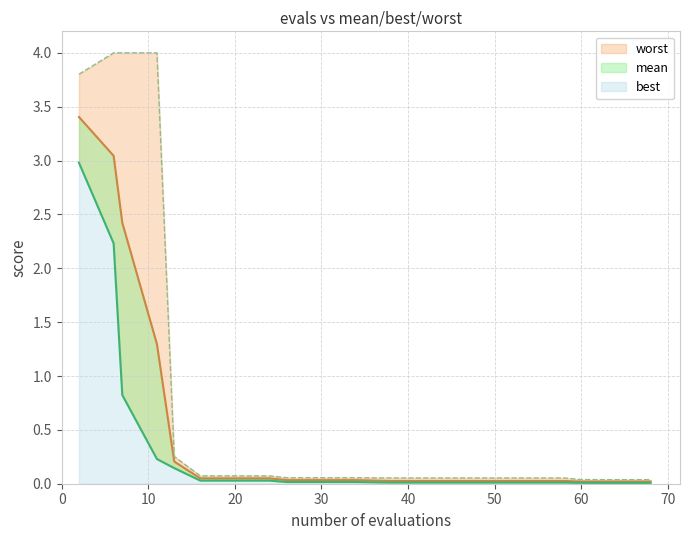

At how many categories does at least one series exceed 2?

4